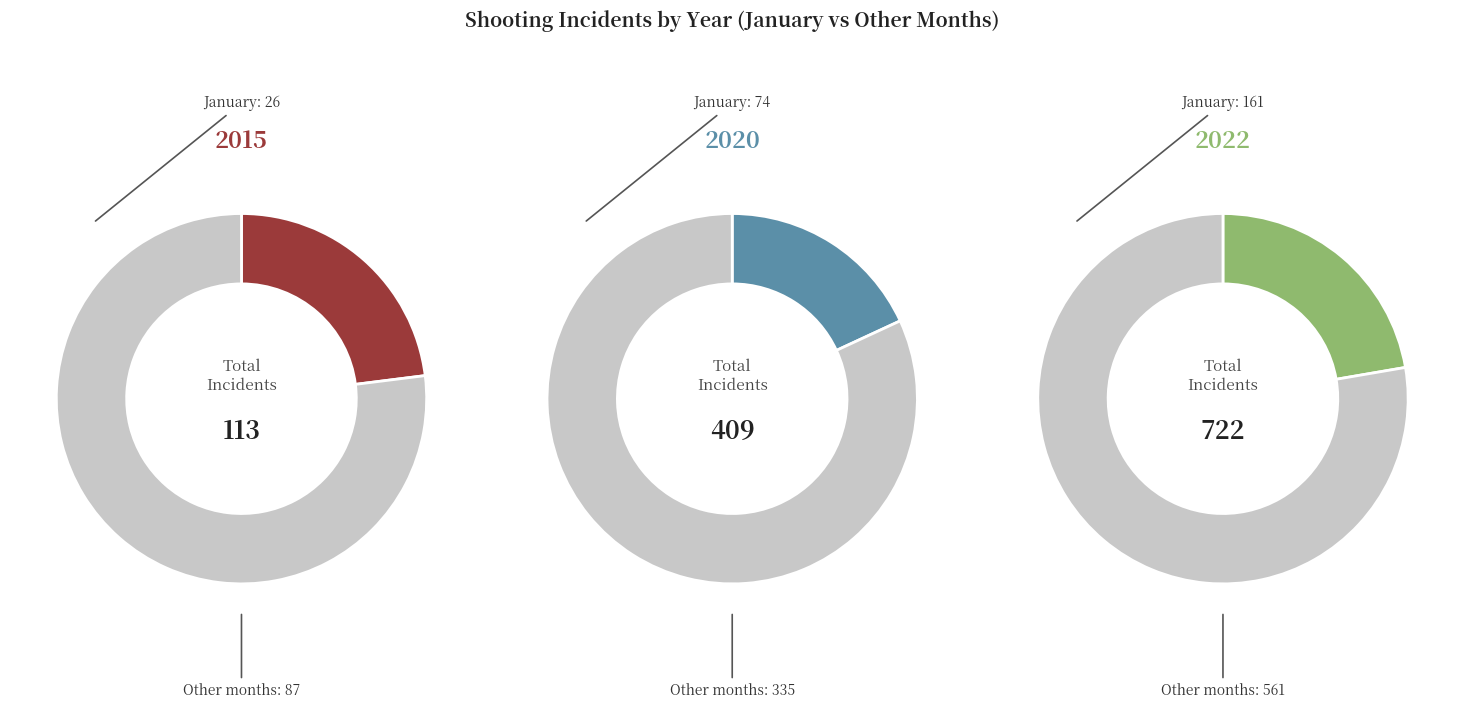

How many slices are in this pie chart?

6